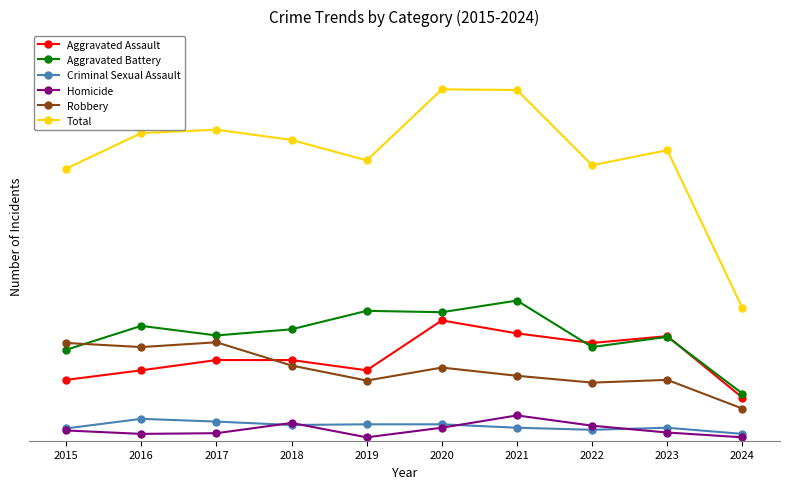

In Total, how many points are higher than both neighbors (excluding endpoints)?

3